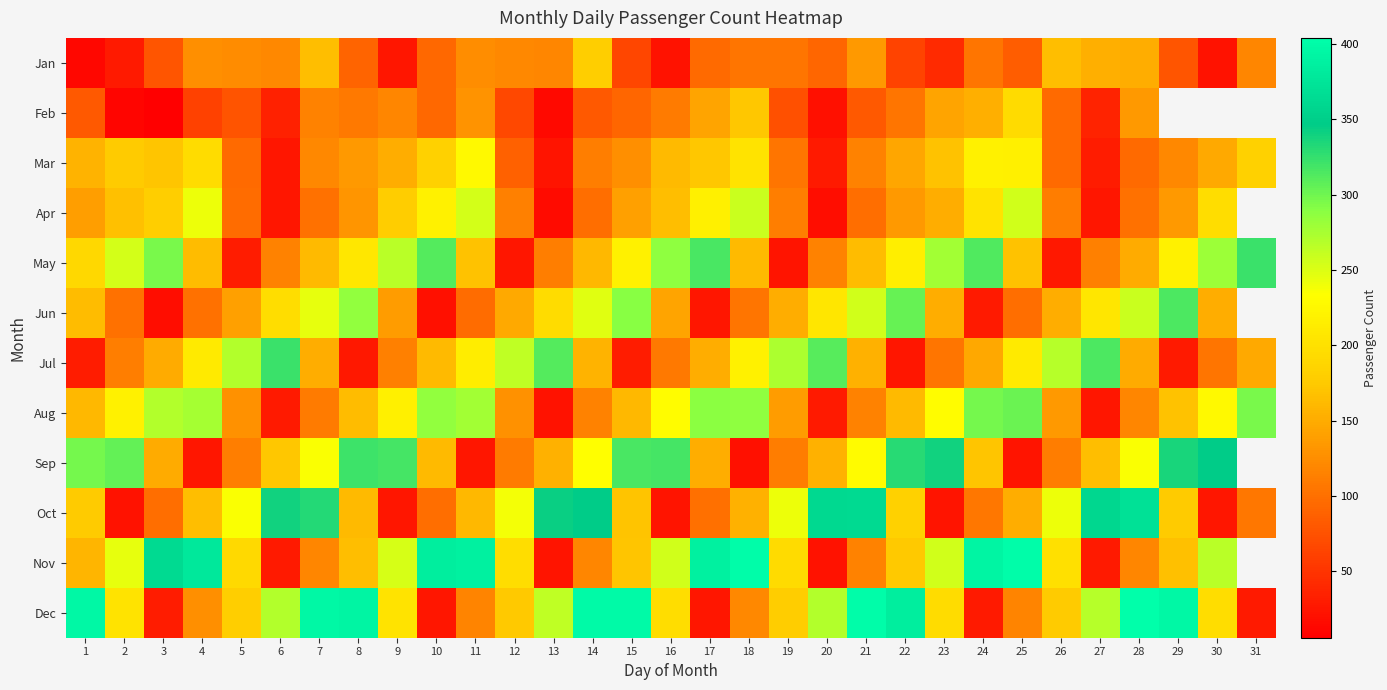

At how many categories does at least one series exceed 345?

20